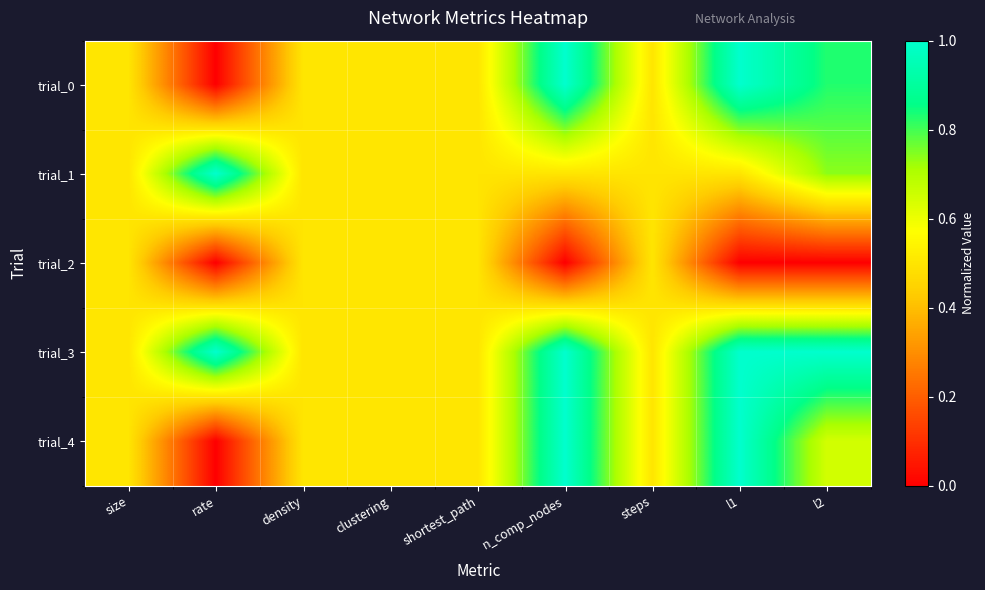

Which series changed the most between density and clustering?

trial_0